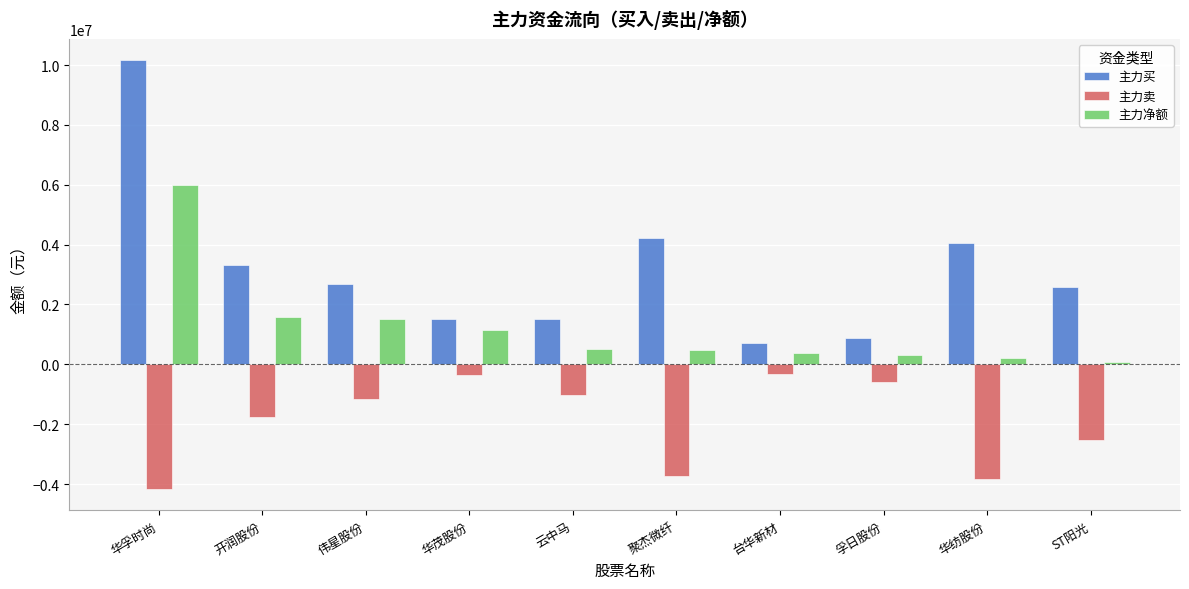

How many data points in 主力买 are less than 2675069?

5